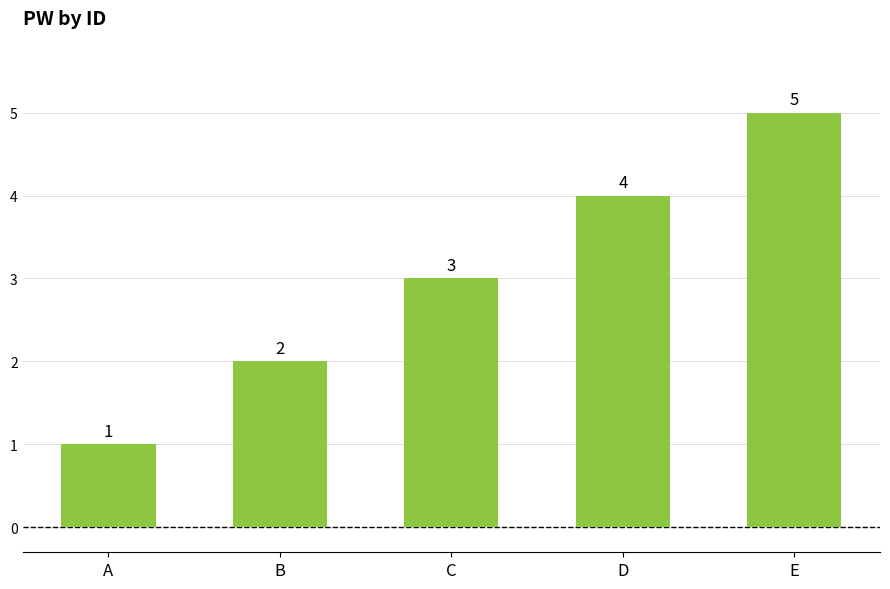

What is the maximum value shown in the chart?

5